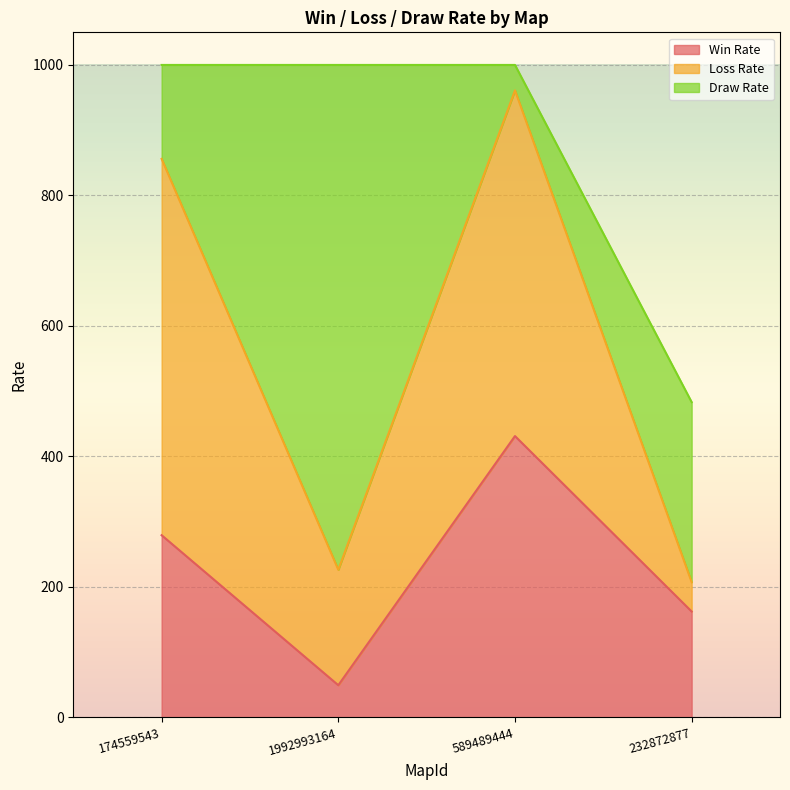

The Win Rate series shows 162 at 232872877. True or false?

True